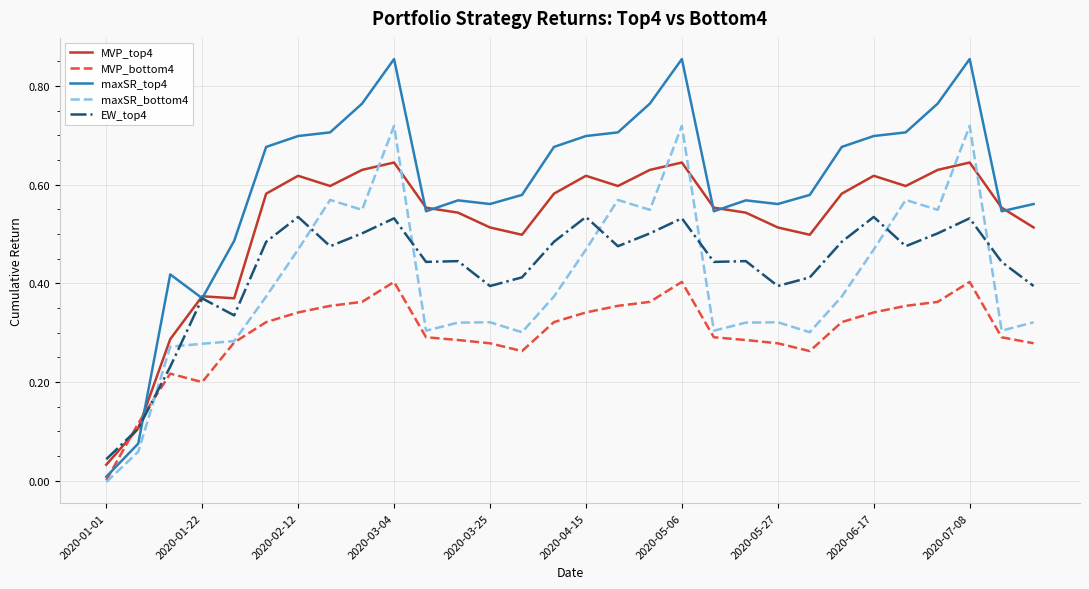

Which series has the widest spread of values?

maxSR_top4